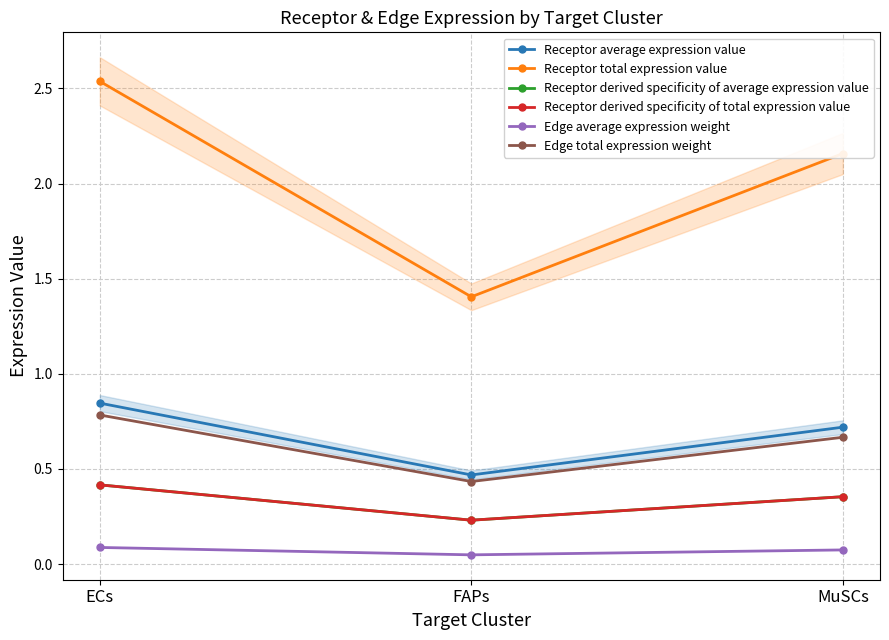

How many values in the Receptor total expression value series exceed 2?

2